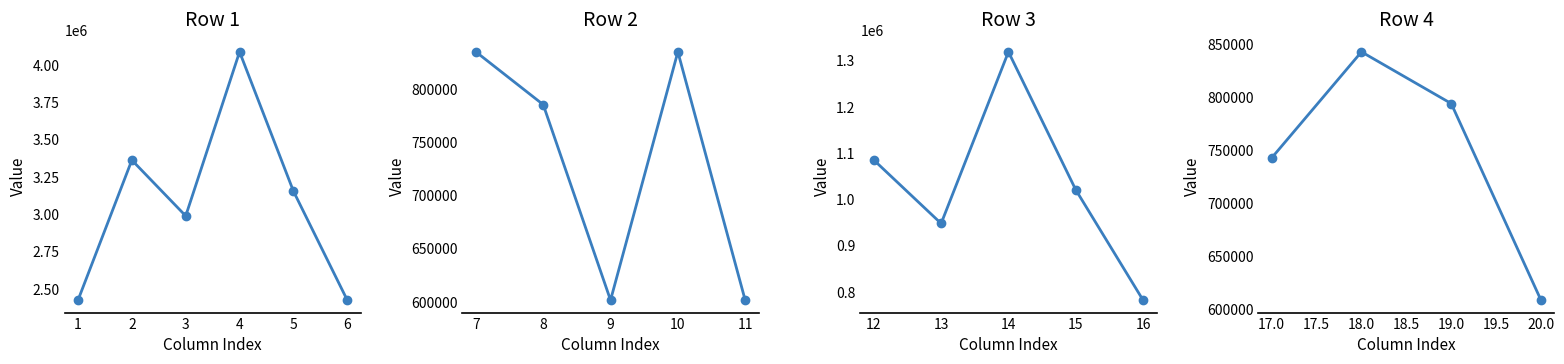

What is the difference between the highest and lowest values at 5?

3152600.4